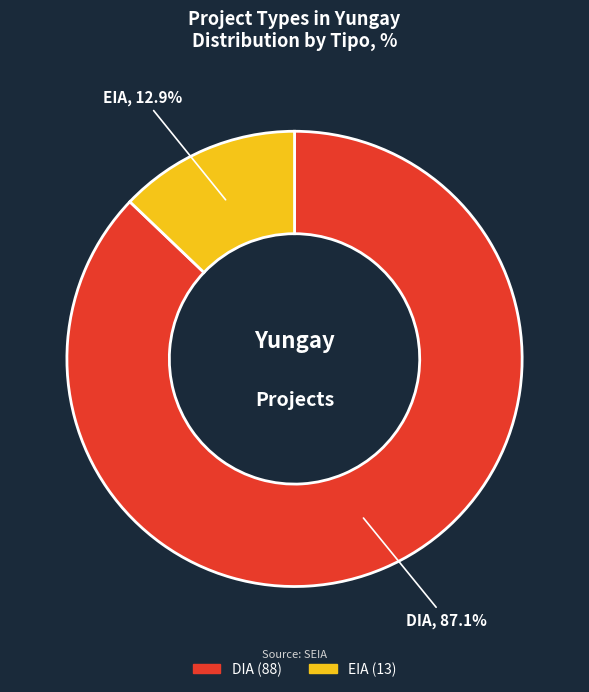

To the nearest percent, what is the combined percentage of EIA and DIA?

100%